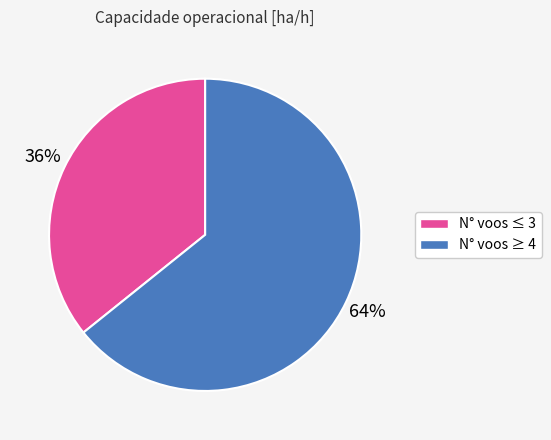

Does any single category account for the majority?

Yes